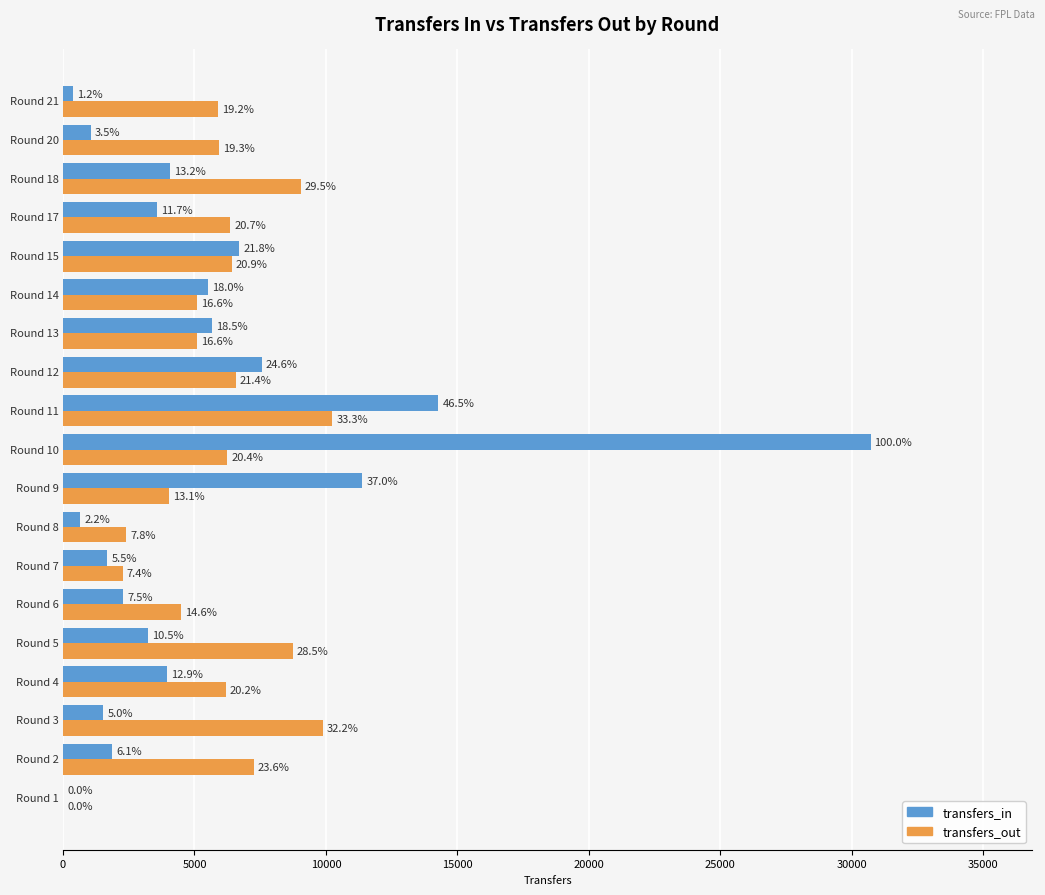

What are all the series names shown in the legend?

transfers_in, transfers_out